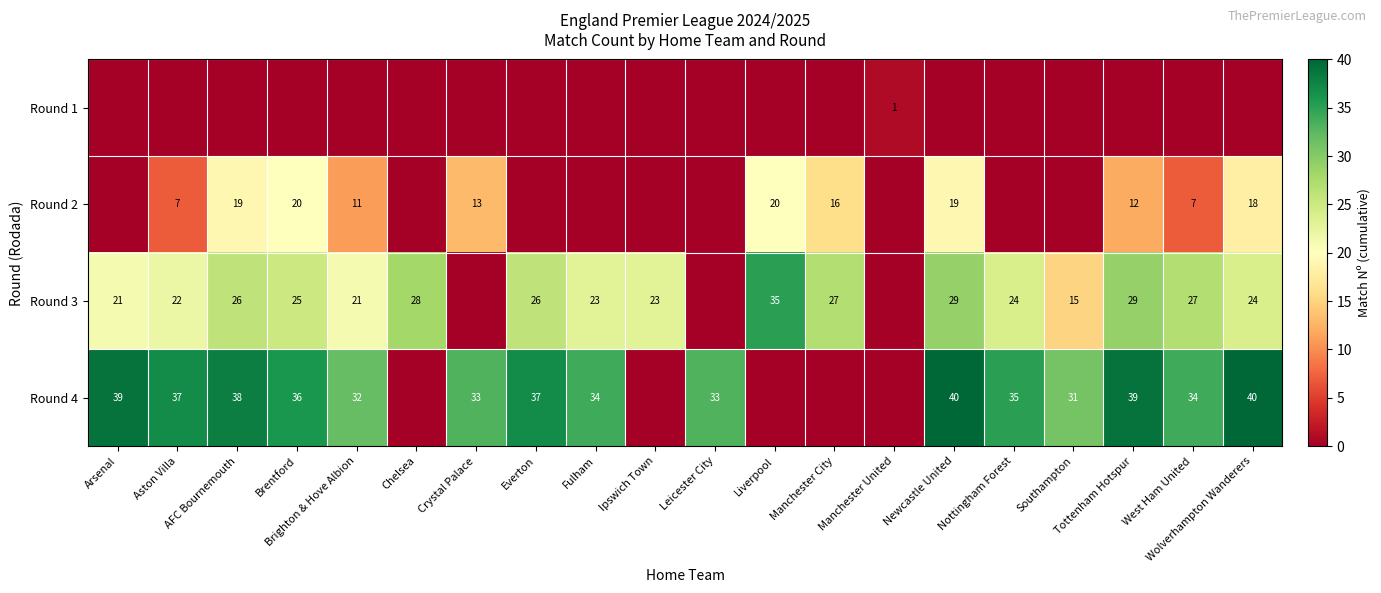

What is the difference between the highest and lowest values at Aston Villa?

37